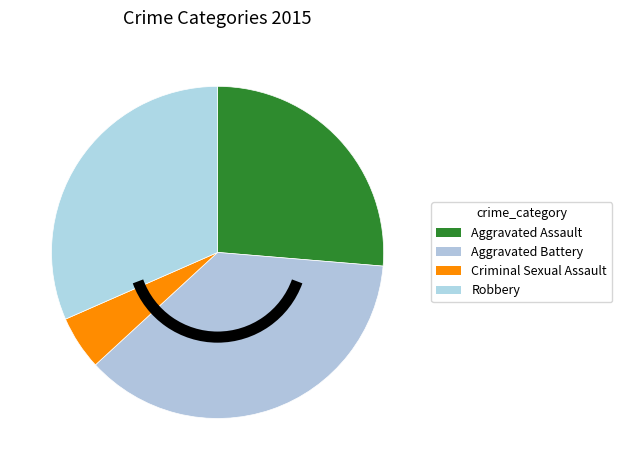

Rank the categories by value from lowest to highest.

Criminal Sexual Assault, Aggravated Assault, Robbery, Aggravated Battery